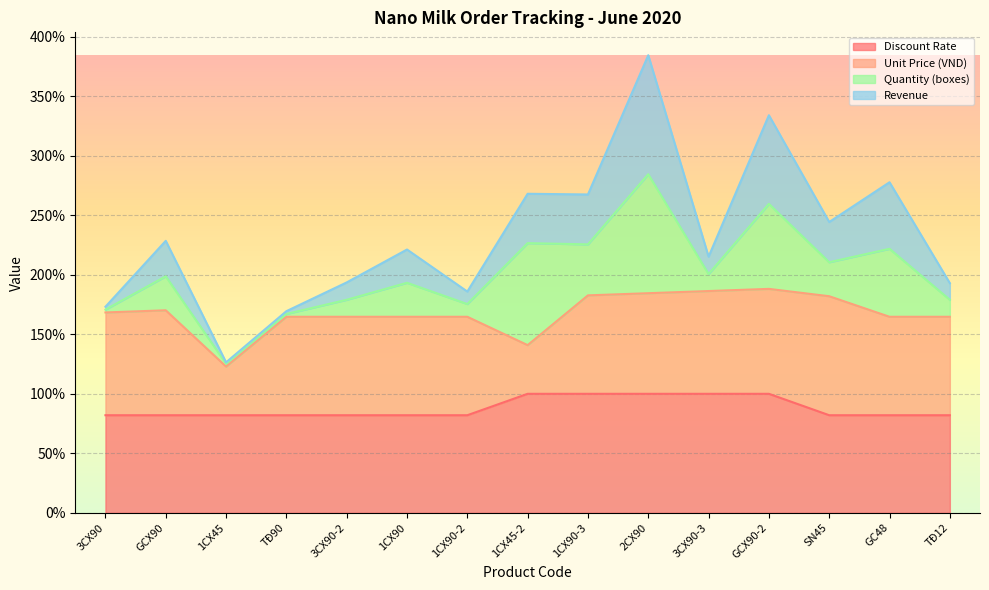

At which label does Revenue first exceed 221?

GCX90